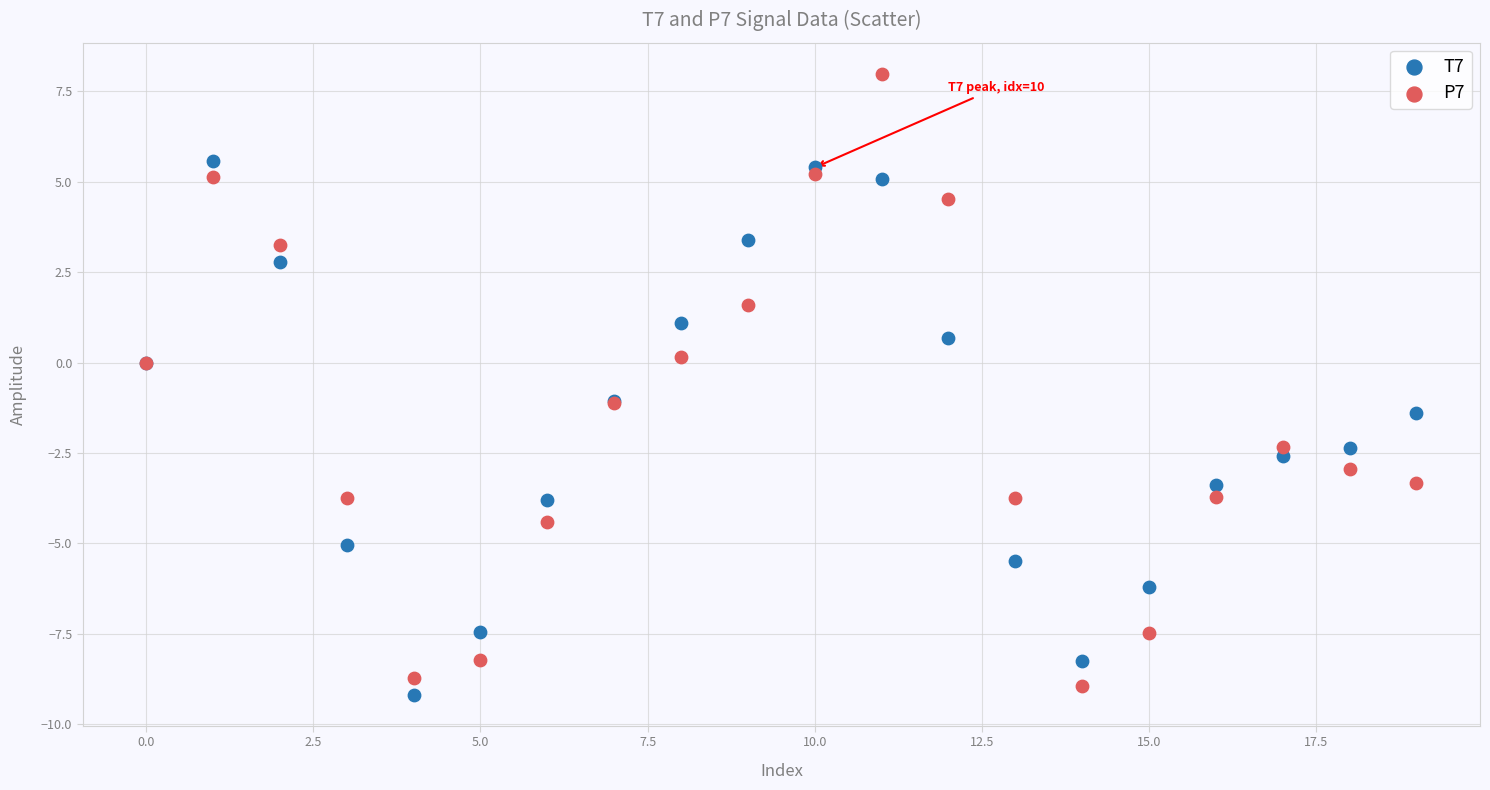

Which series reaches the maximum Y coordinate?

P7